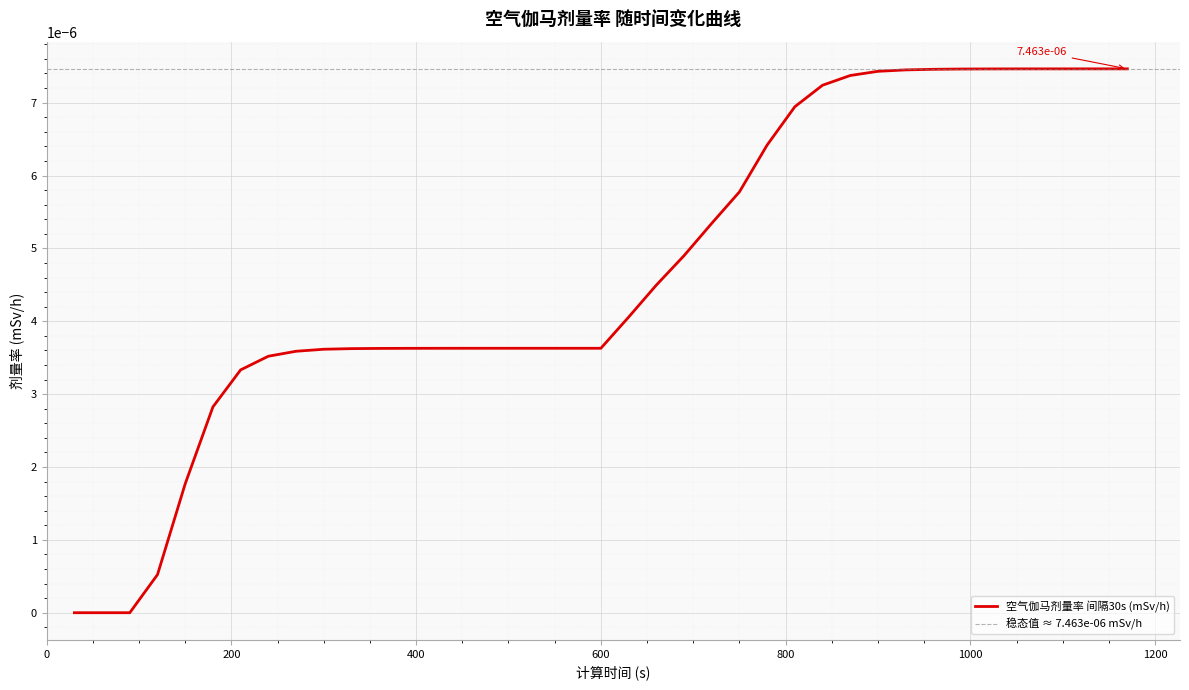

True or false: the data has more than 1 interior local peaks.

False